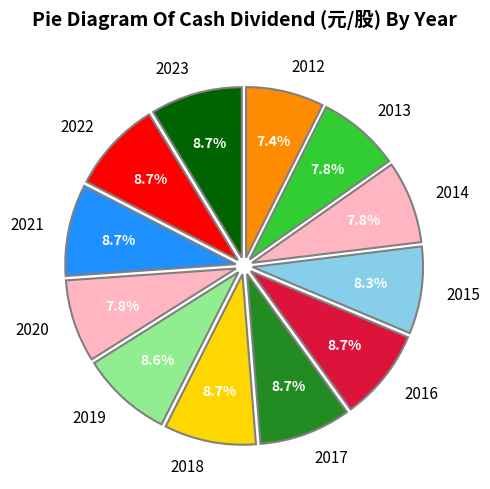

To the nearest percent, what percentage of the pie is 2022?

9%